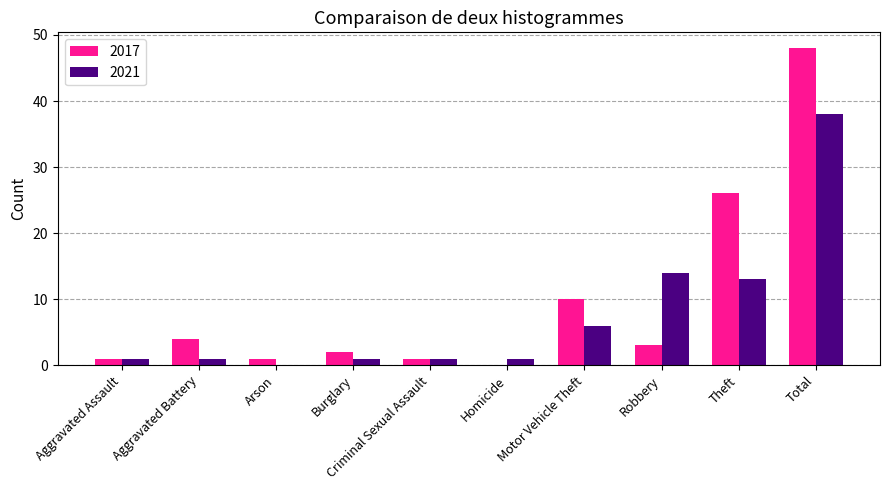

At which category is the sum across all series the highest?

Total